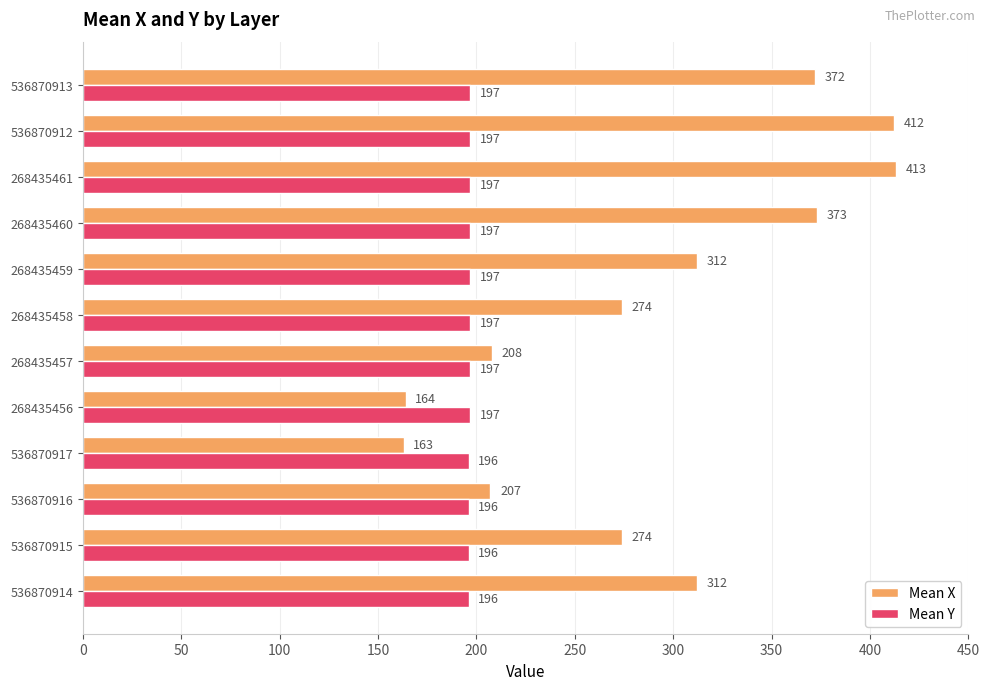

Count the number of data series in this chart.

2